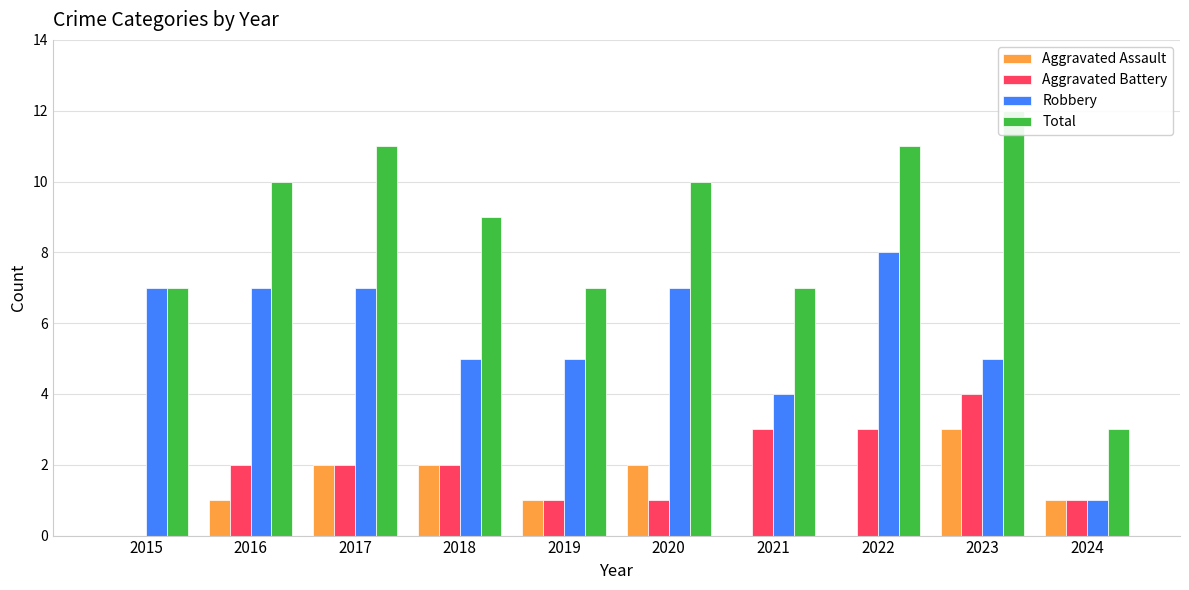

True or false: Aggravated Battery has a value of 1 at 2021.

False